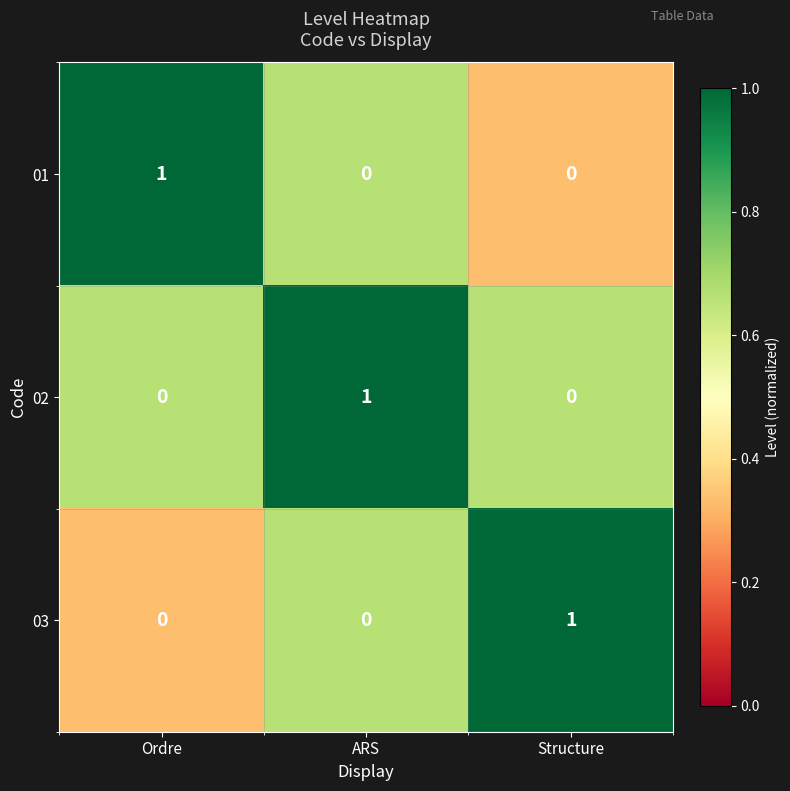

Count the 02 values in the range 0 to 1.

3